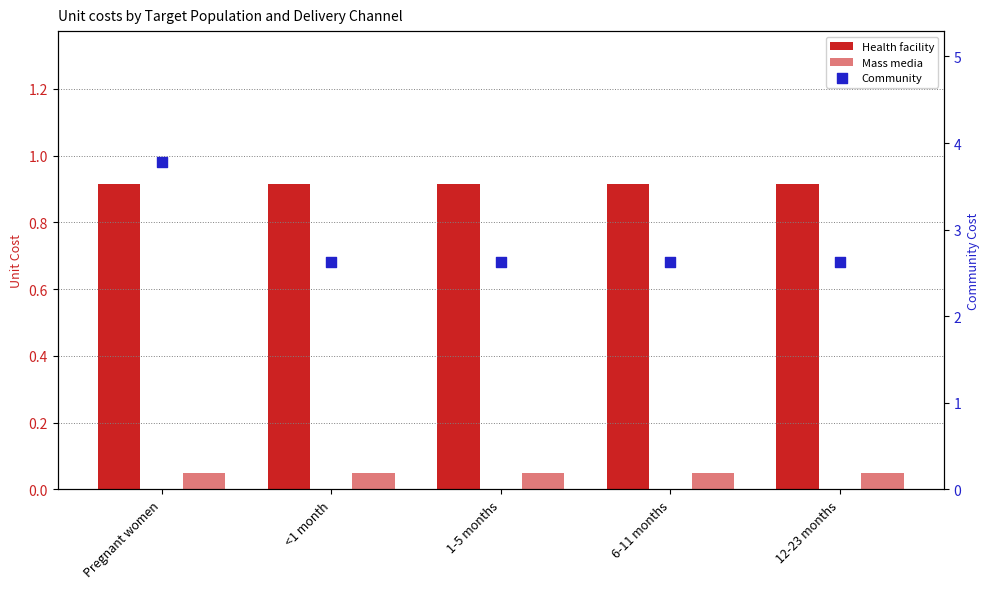

Which series has the largest total across all categories?

Community